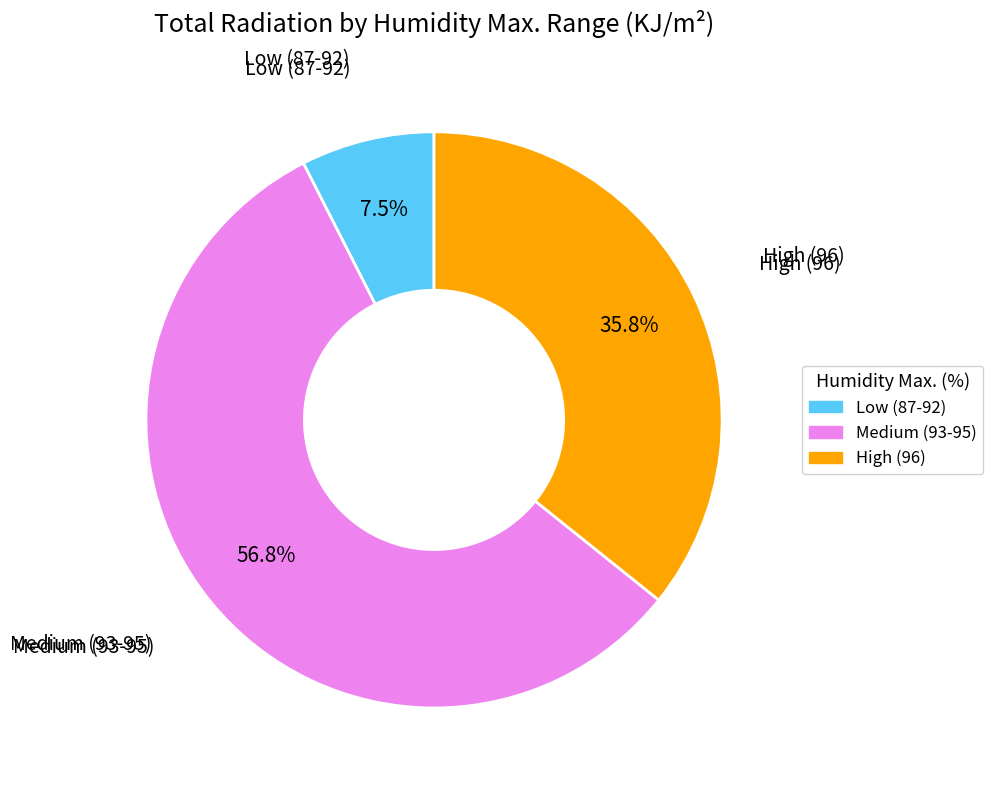

Which slice represents more than half of the pie?

Medium (93-95)